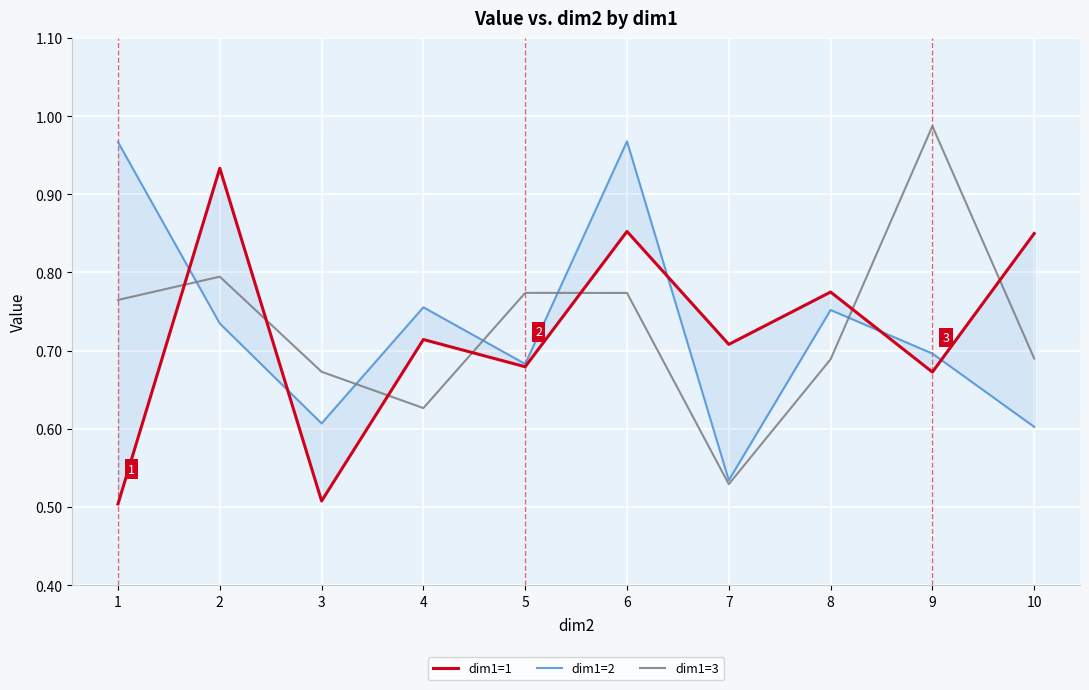

True or false: dim1=2 and dim1=1 cross at least once.

True